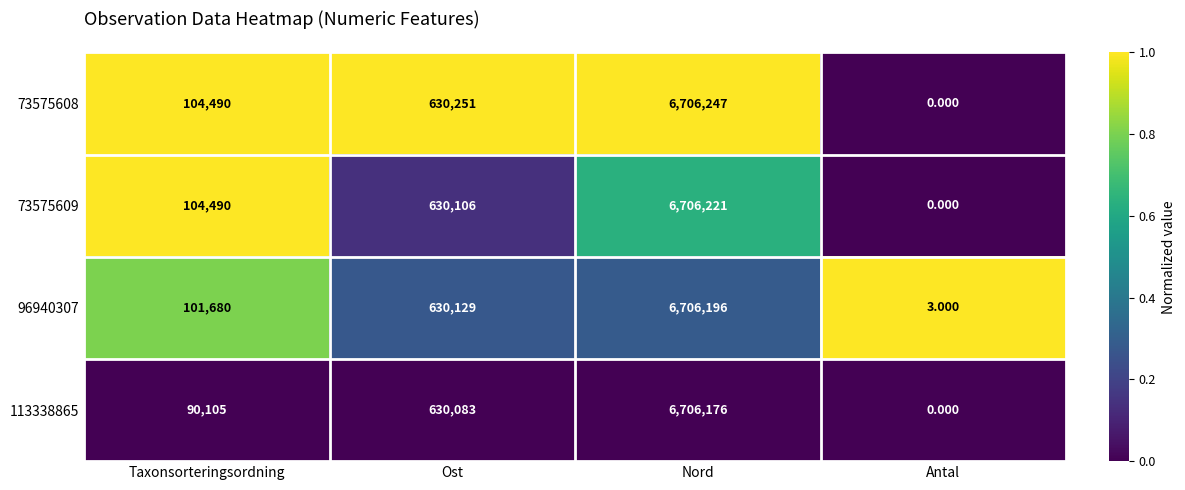

At which label is 73575609 closest to 3353110?

Ost